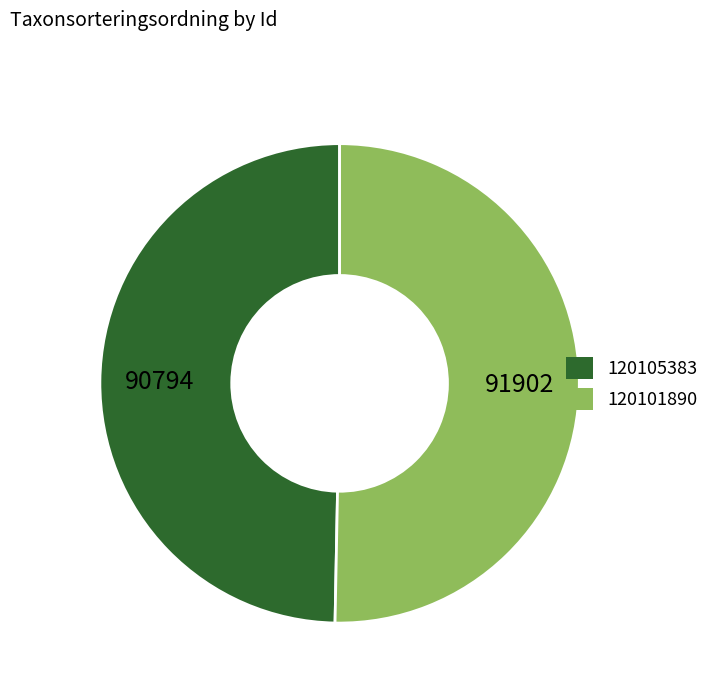

Between 120101890 and 120105383, which is larger?

120101890